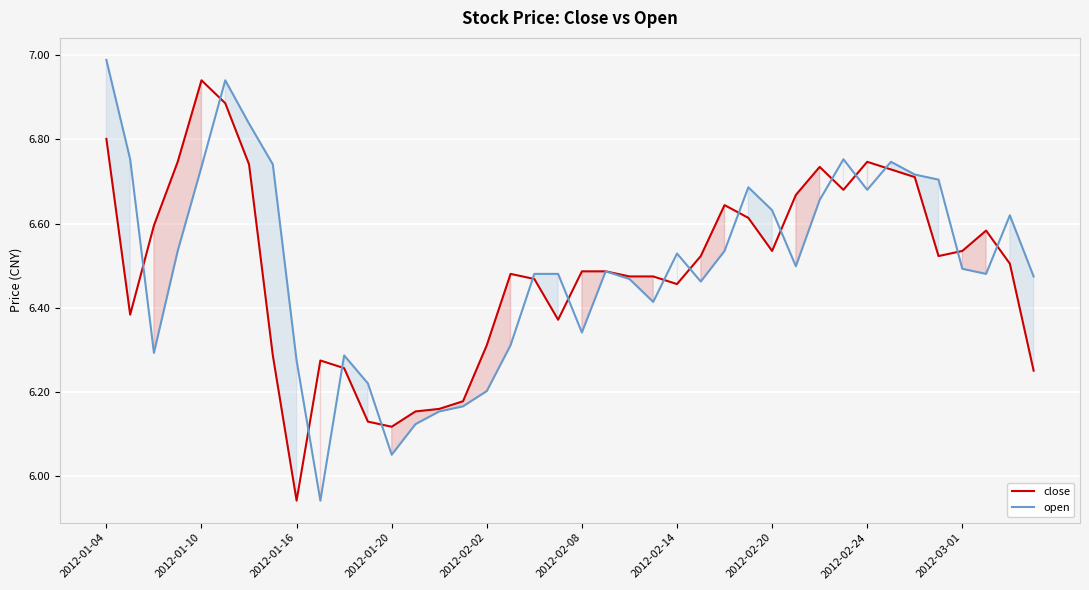

The value of open at 19 is 6.5. True or false?

True